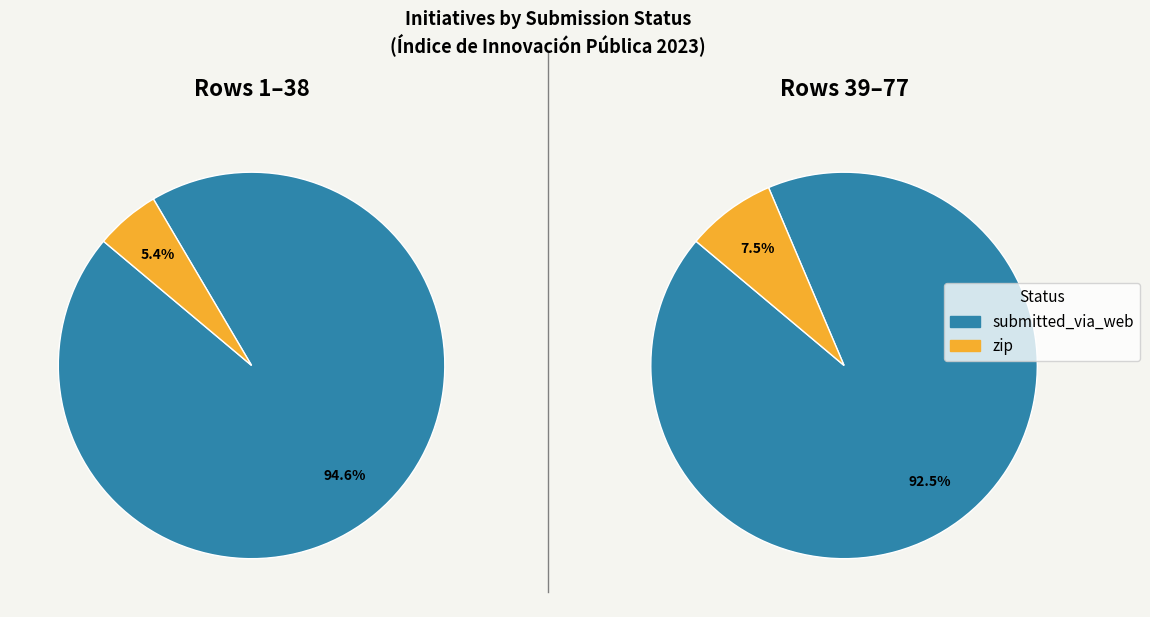

Combined, what portion of the pie is submitted_via_web and zip?

100.0%